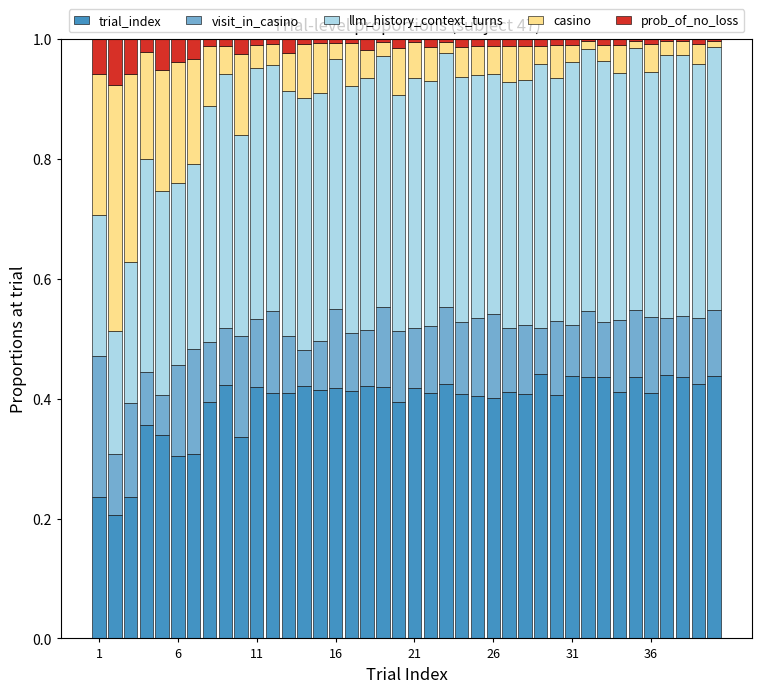

Does the chart contain stacked bars?

Yes